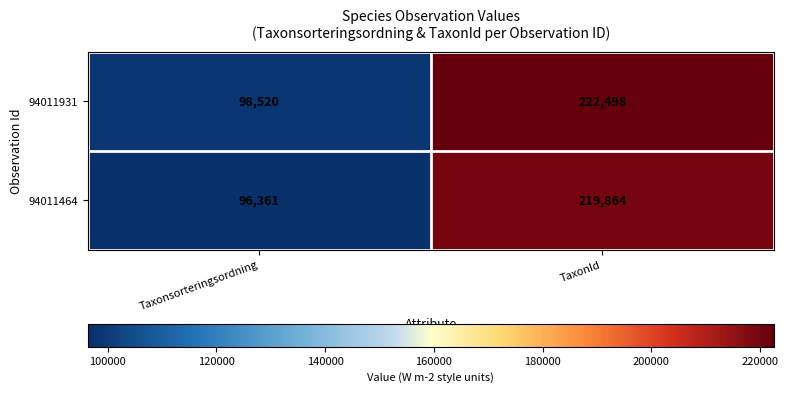

What is the sum of the 94011464 values at TaxonId and Taxonsorteringsordning?

316225